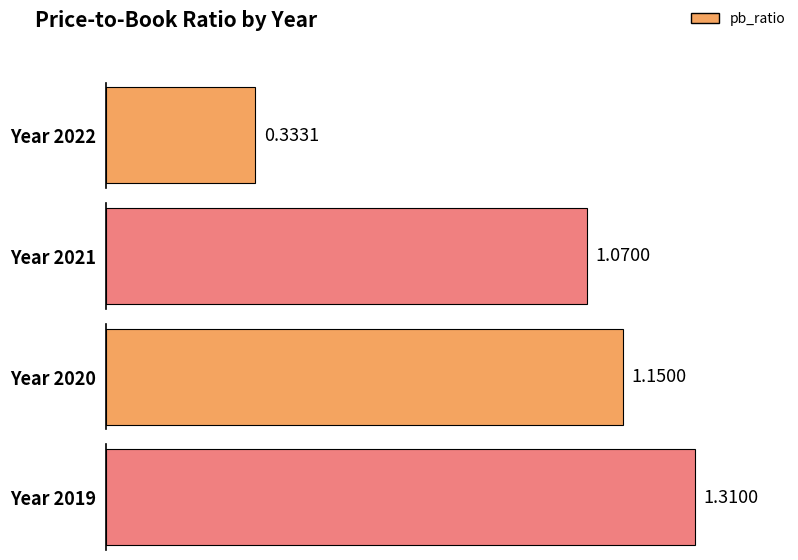

Which has a higher value, 2021 or 2019?

2019